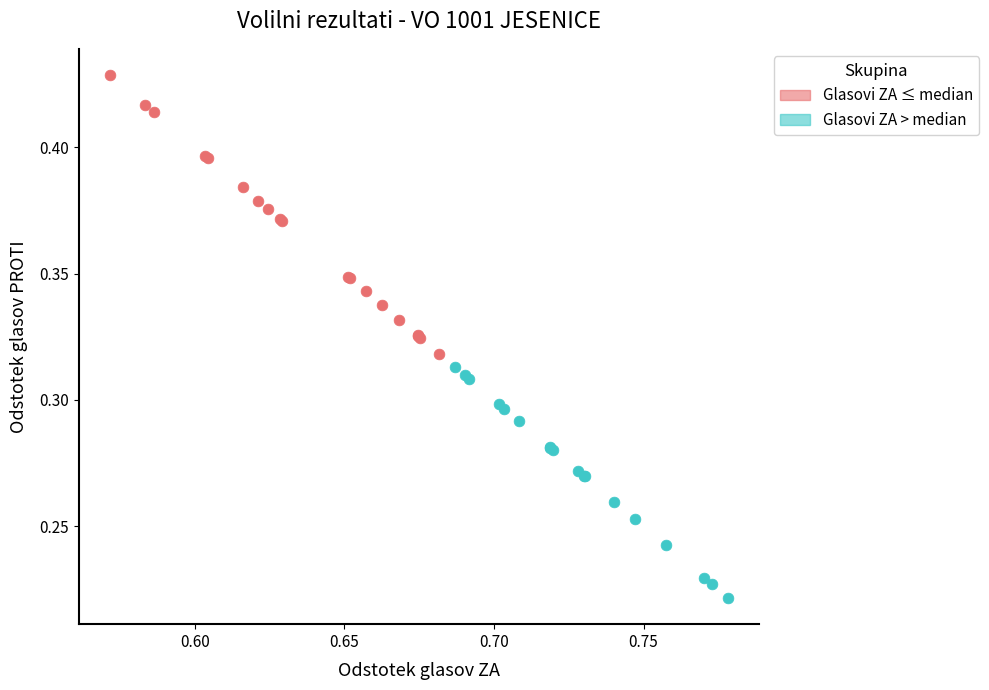

Which series has the widest spread of Y values?

Glasovi ZA ≤ median